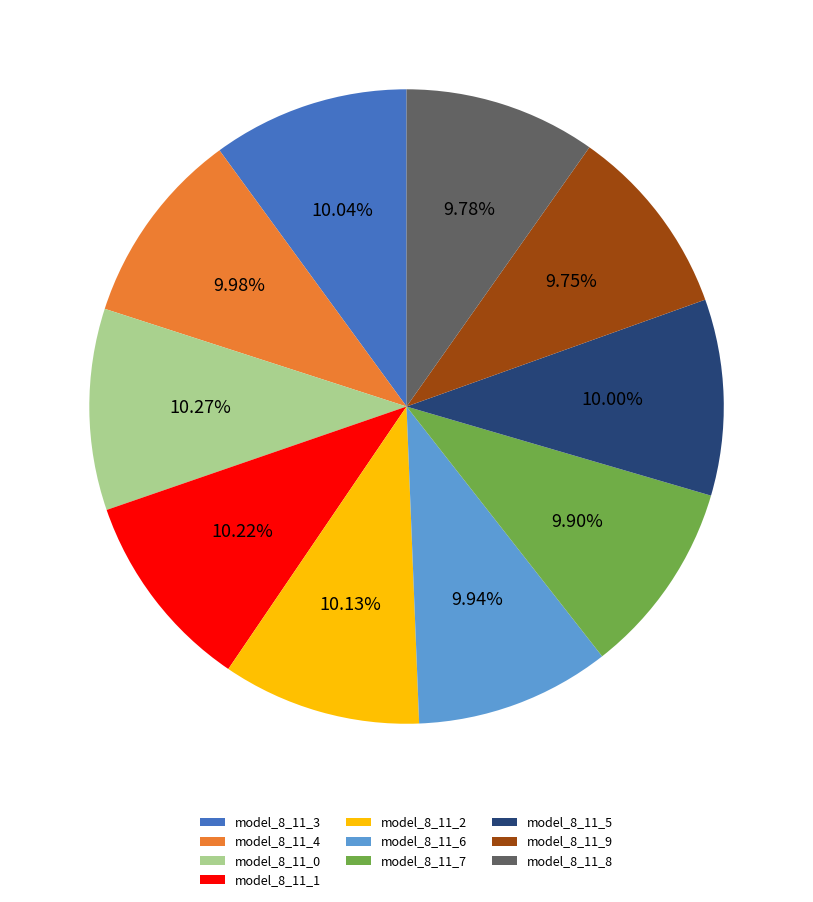

Do model_8_11_4 and model_8_11_9 together represent more than half of the pie?

No